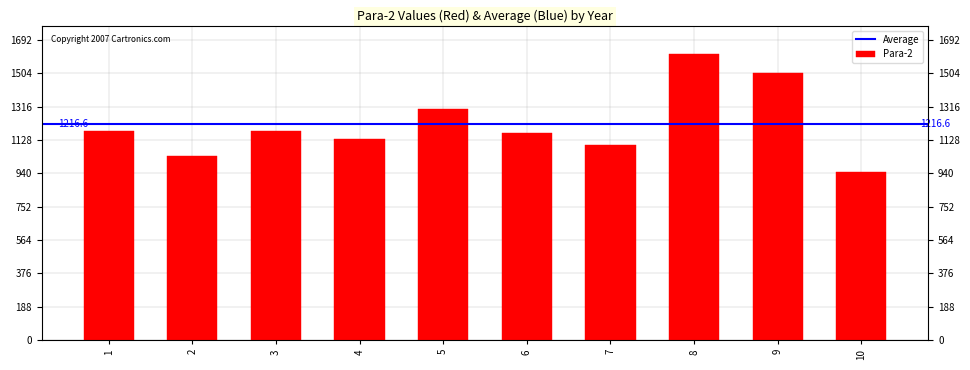

What is the value of the 3rd bar from the left?

1178.8